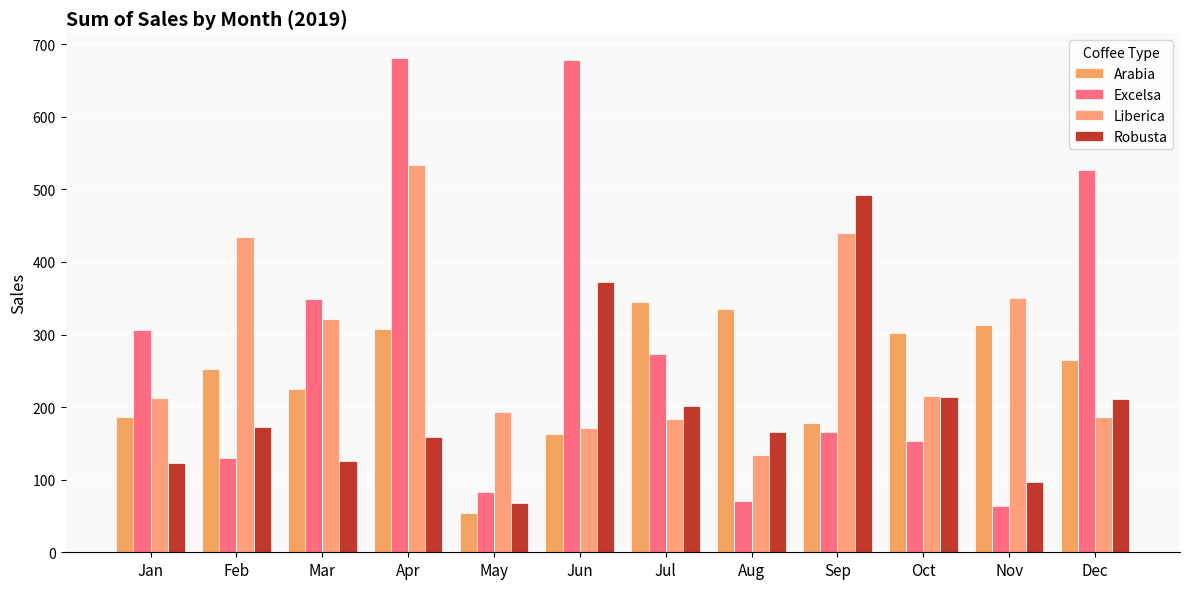

At which category is the sum across all series the highest?

Apr